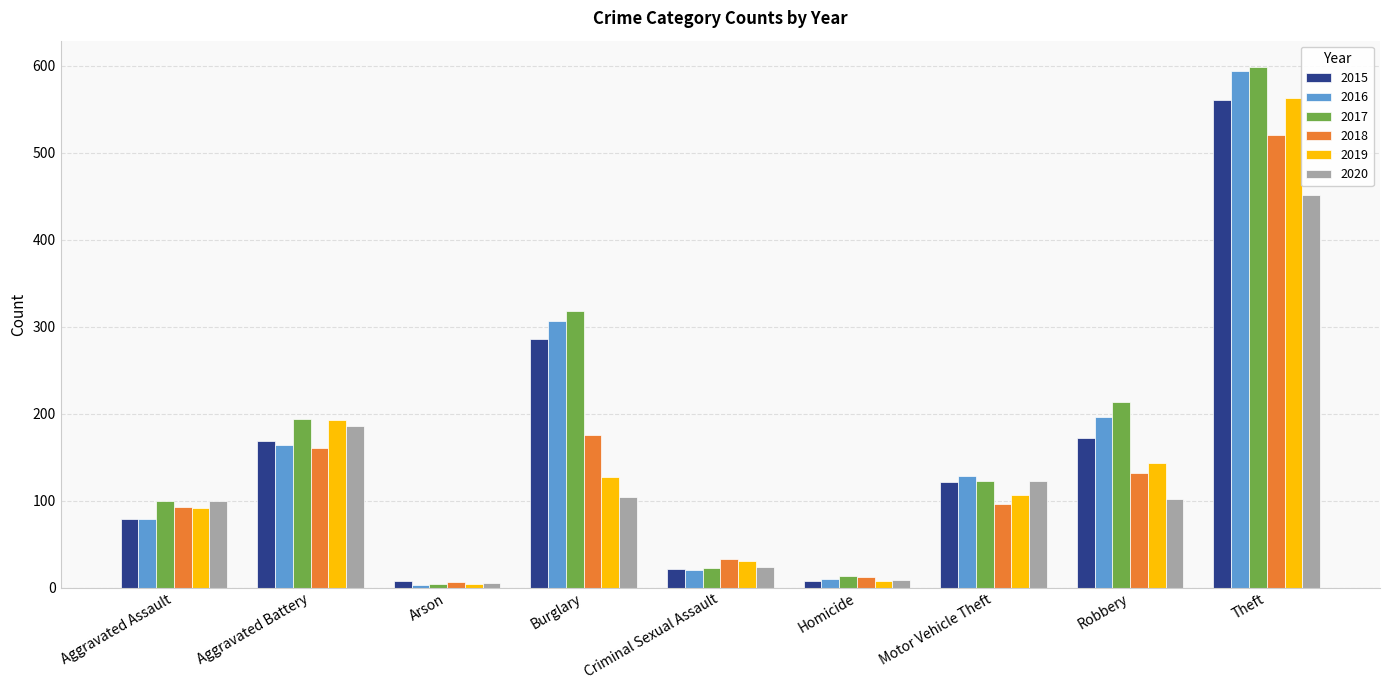

What is the maximum value for 2020?

452